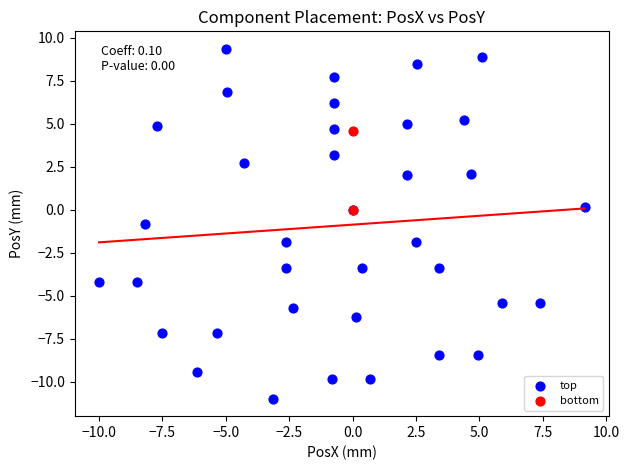

What are all the series names shown in the legend?

top, bottom